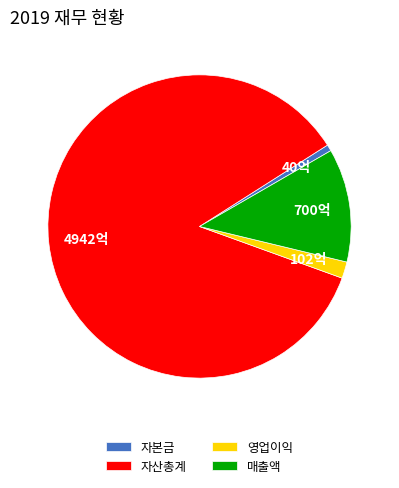

Which category has the smallest portion of the pie?

자본금